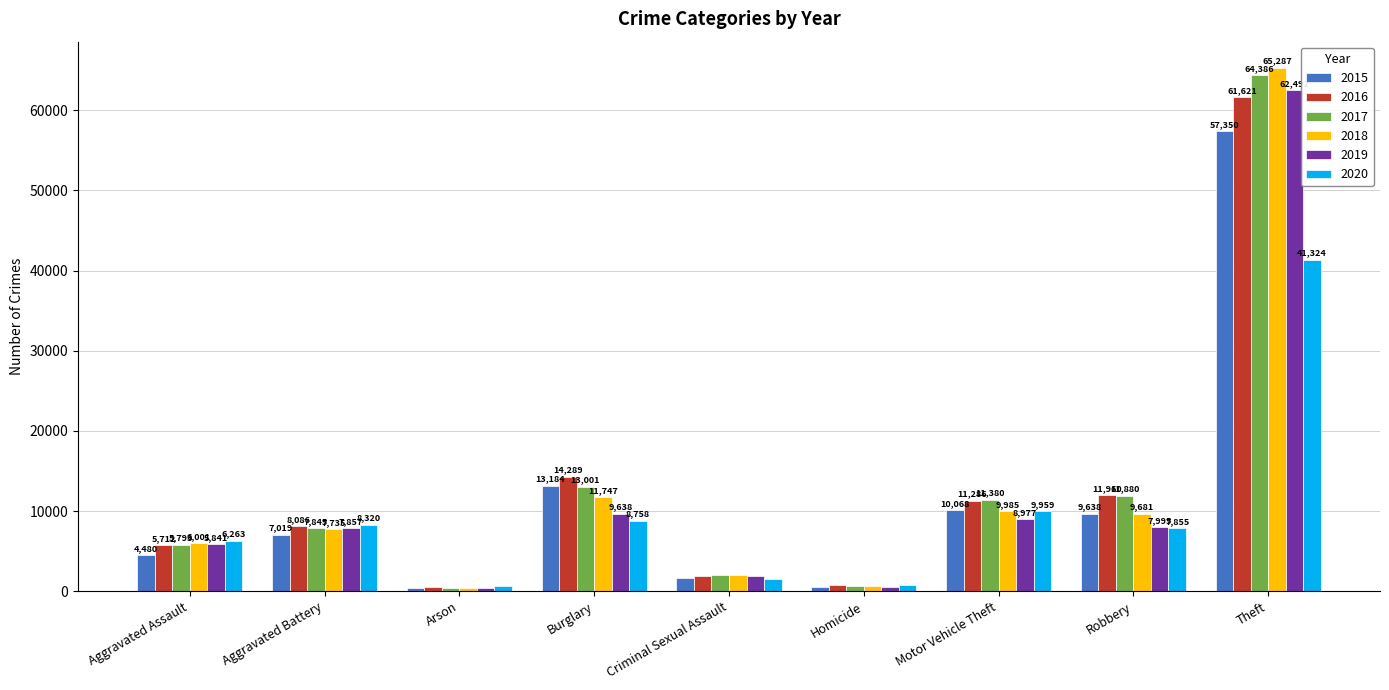

Which series has the largest total across all categories?

2017